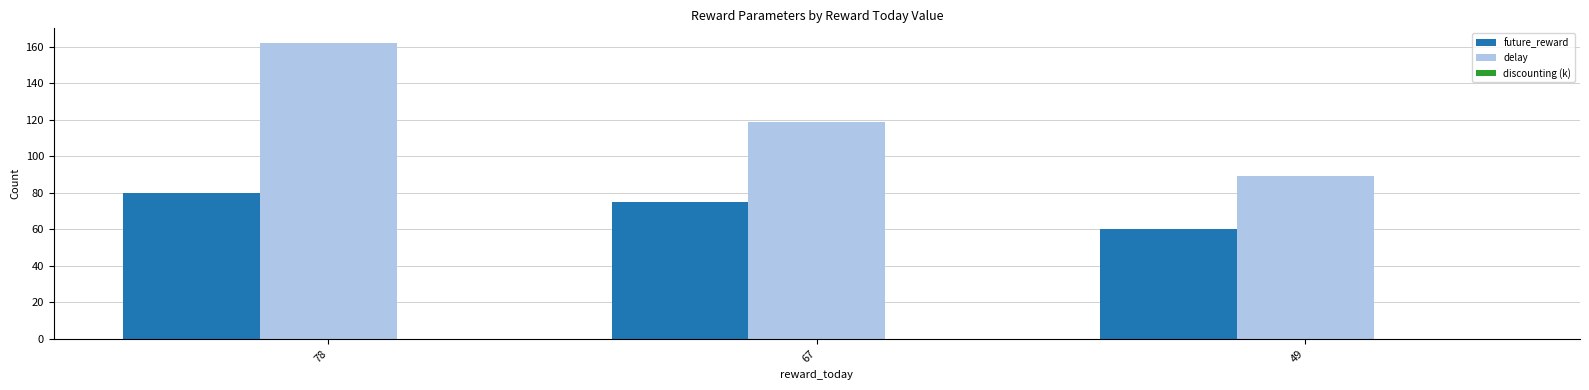

At which label does future_reward first exceed 75?

78